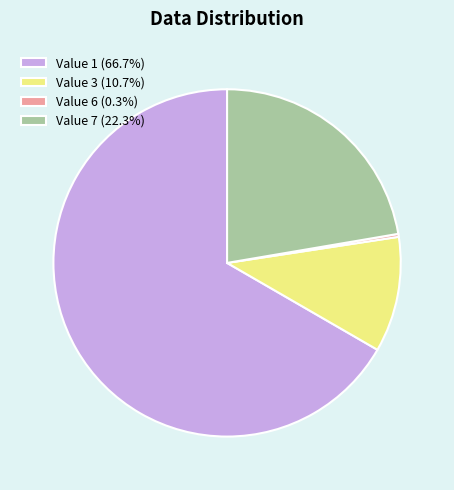

What is the ratio of the value at Value 3 (10.7%) to the value at Value 7 (22.3%)?

0.5